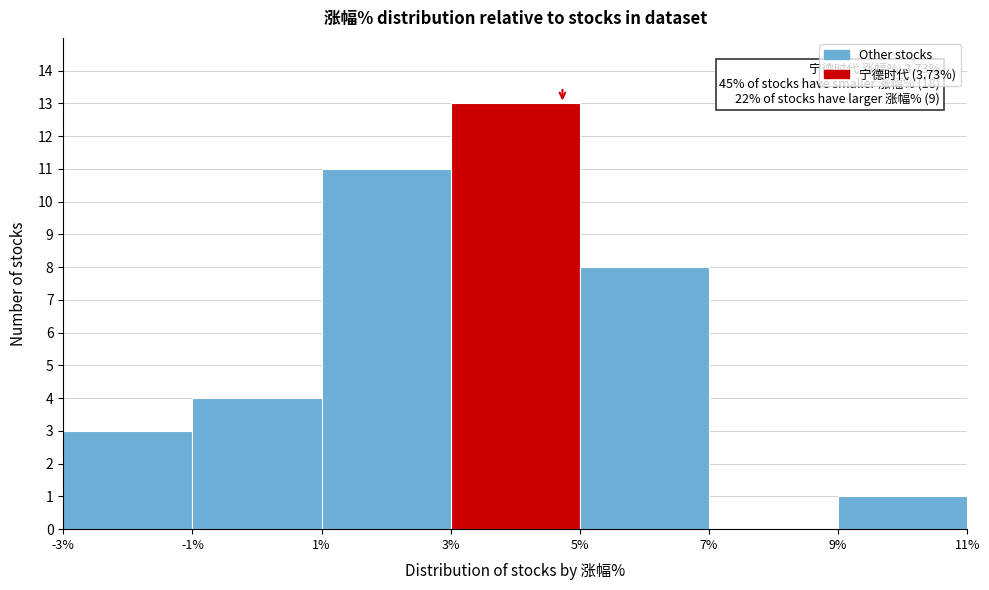

Which range on the x-axis has the tallest bar?

3% to 5%